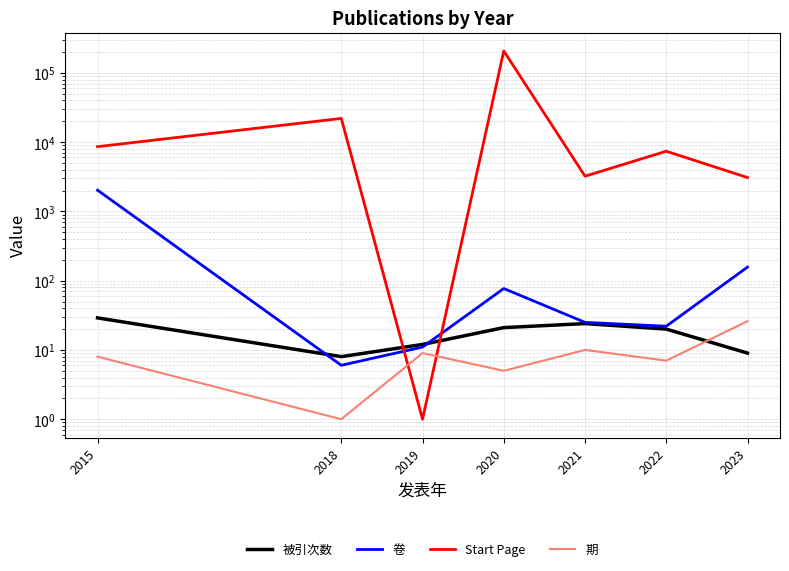

The value of 卷 at 2019 is 19. True or false?

False